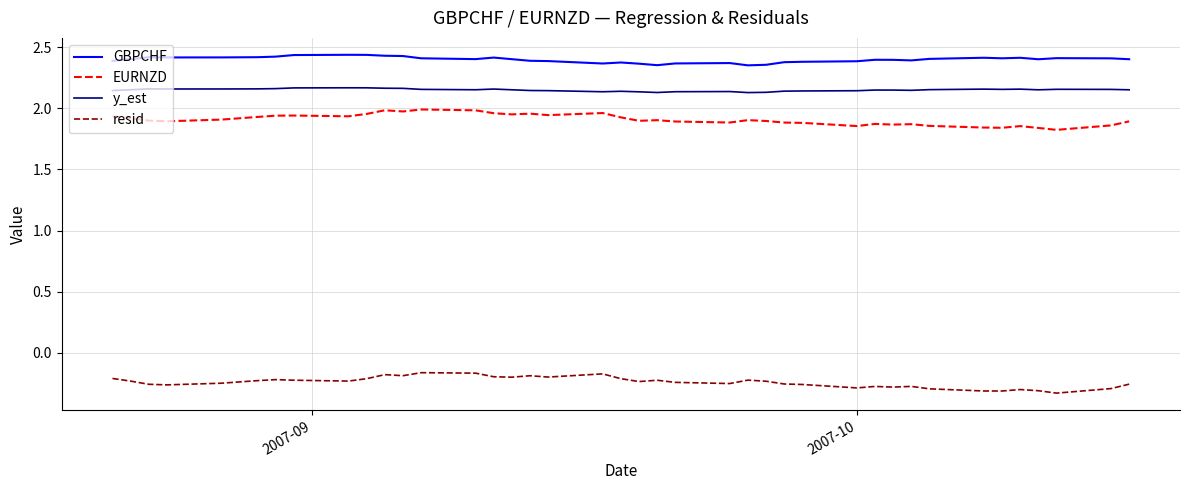

True or false: GBPCHF and resid cross at least once.

False